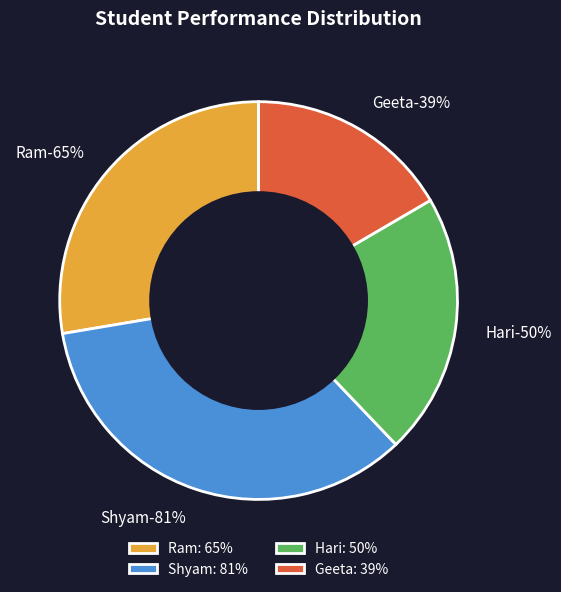

The Hari slice represents 21% of the pie. True or false?

True